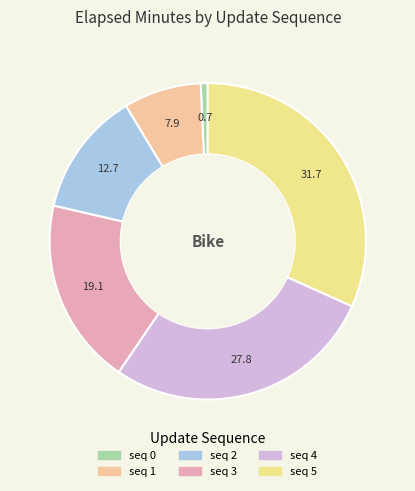

Is there any slice that represents more than half of the pie?

No